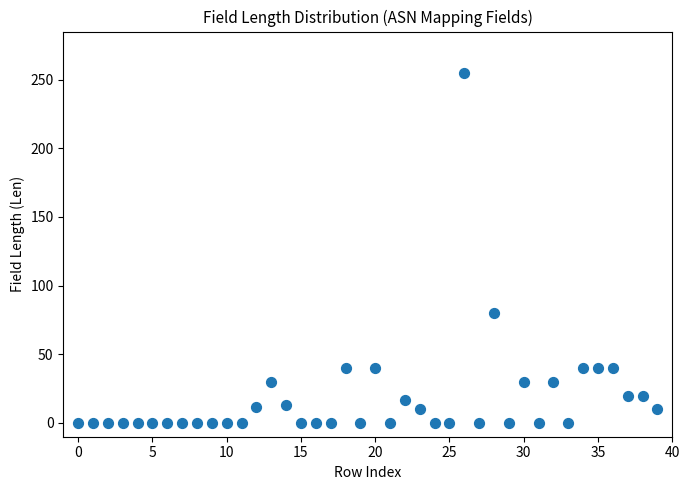

What Y value in the scatter plot is closest to 127?

80